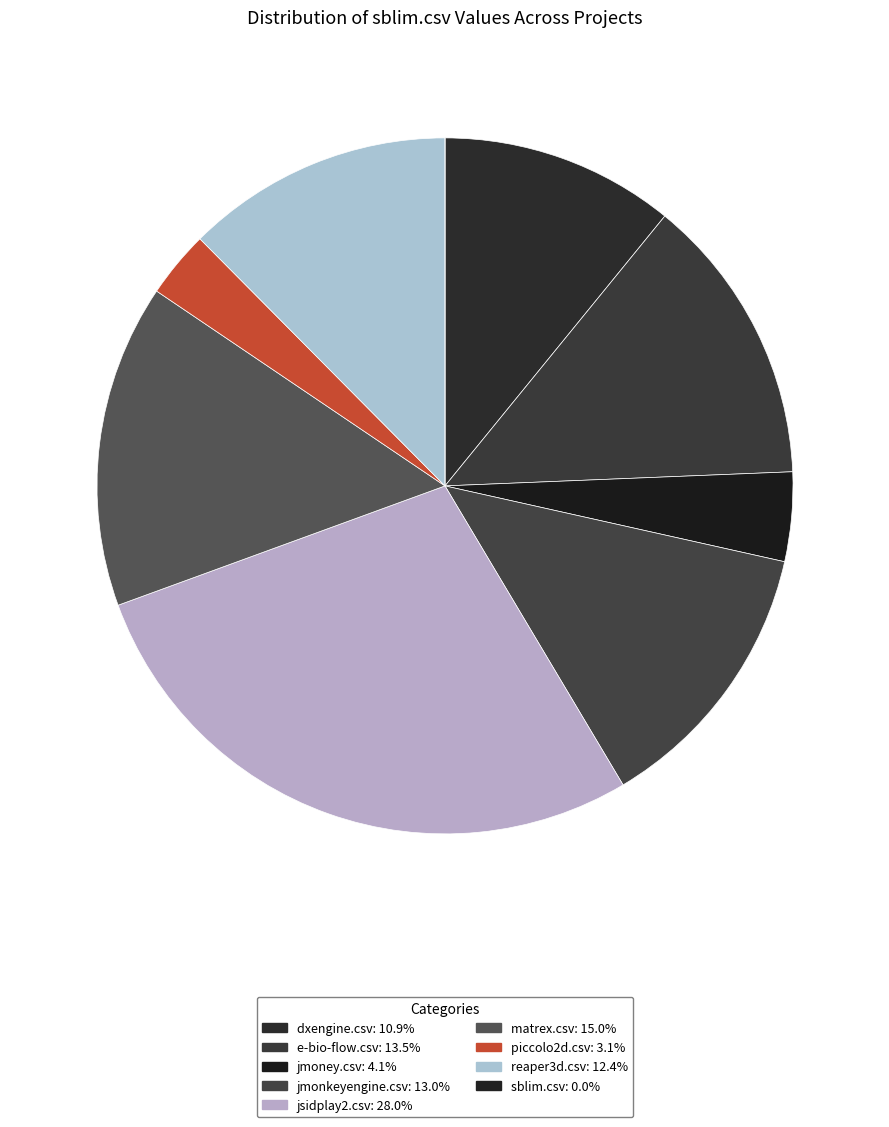

How many segments does this pie chart have?

9